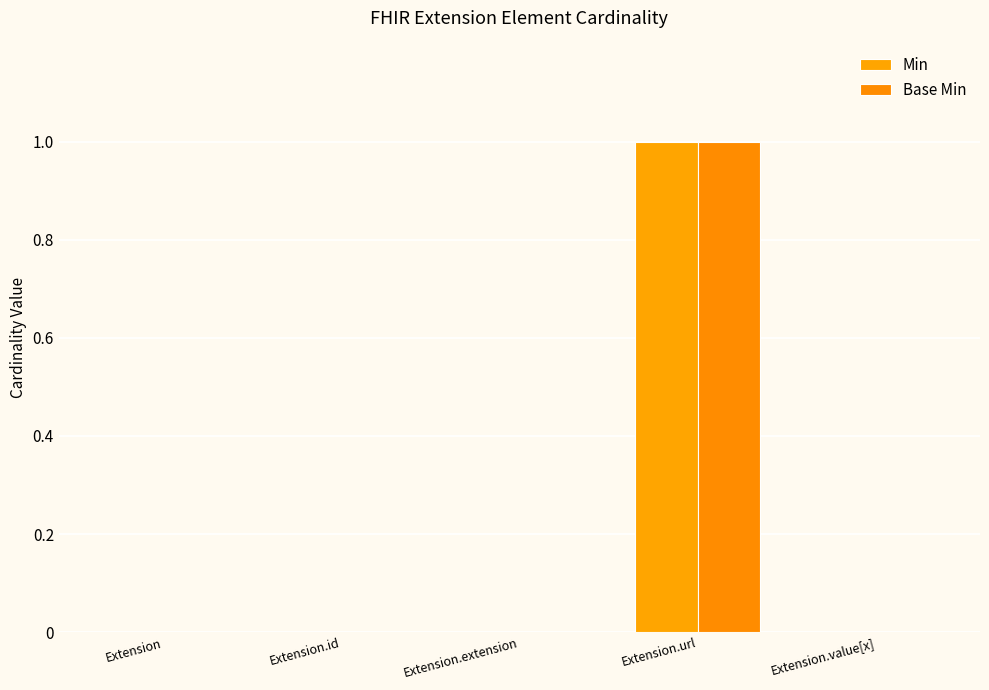

Which series has the widest spread of values?

Min